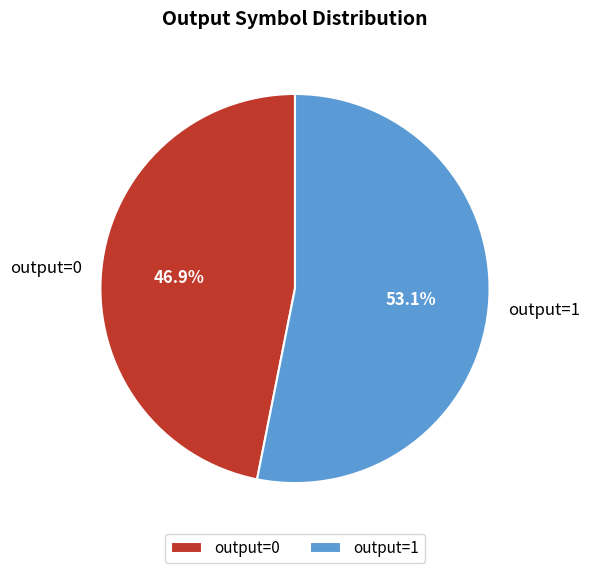

Which slice is the smallest?

output=0